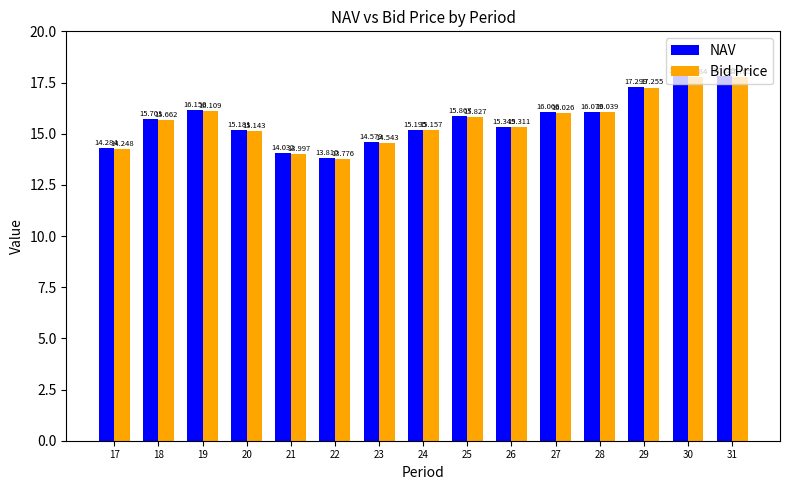

Which series has the largest total across all categories?

NAV